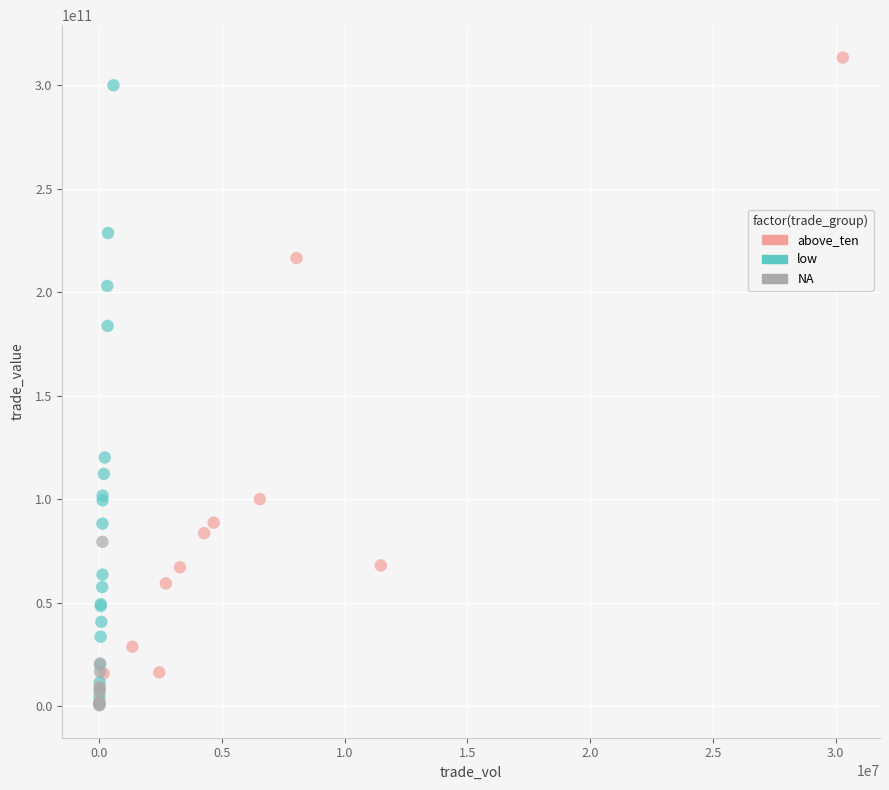

What are all the series names shown in the legend?

above_ten, low, NA